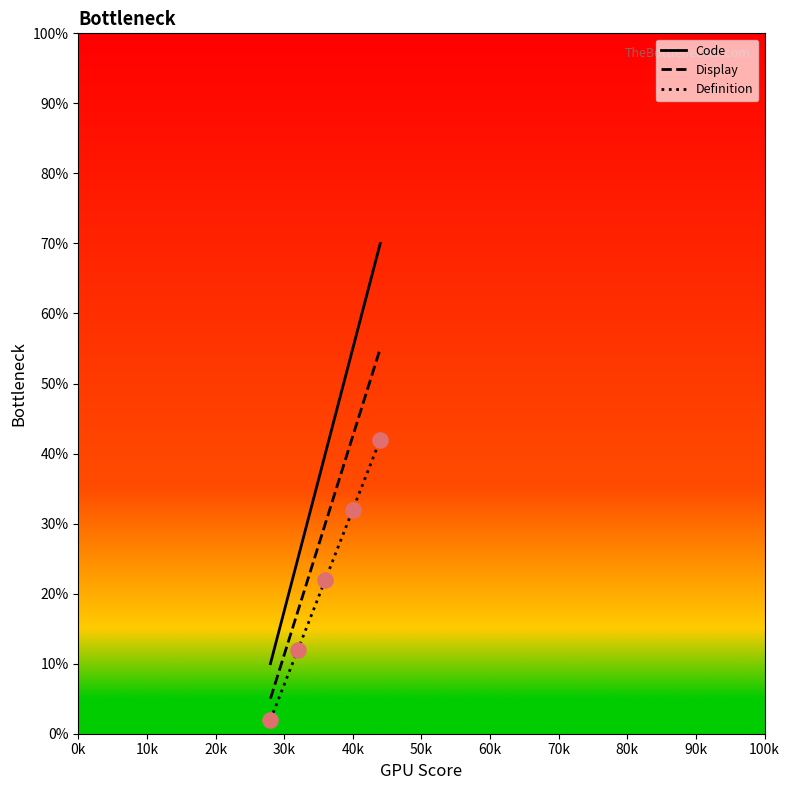

At how many categories does at least one series exceed 29?

3